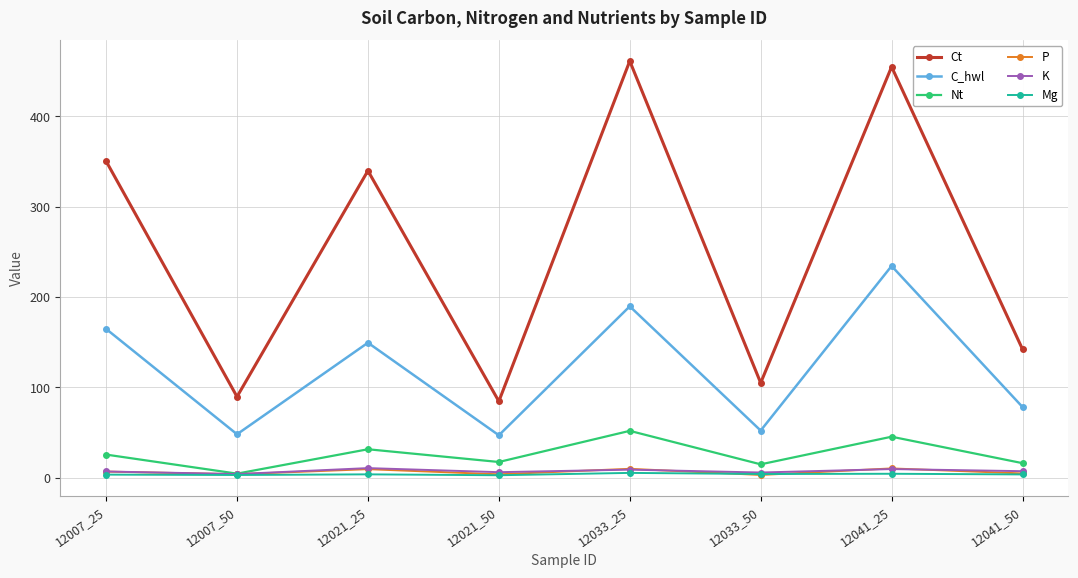

What is the maximum value shown in the chart?

461.4